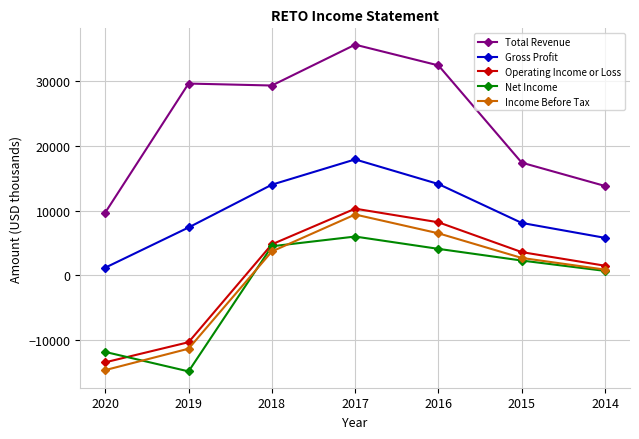

What is the approximate value of Income Before Tax at 2017?

9400